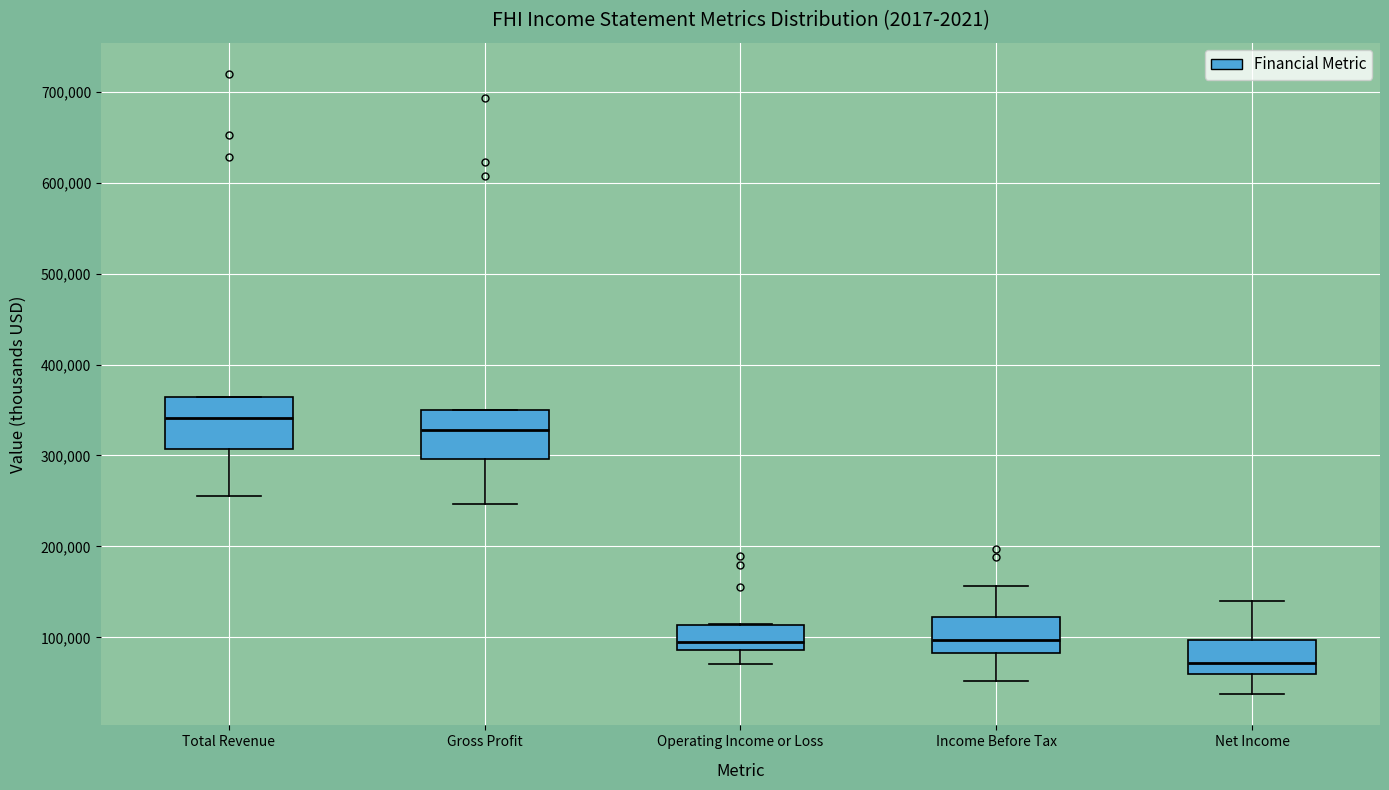

Reading left to right, transcribe this box plot: for each box, give where its median line is, the range the box spans, and where its two whiskers end, as read against the y-axis. The values are not printed on the chart, so give them approximately, as read against the axis.

Total Revenue: median 340000, box 310000 to 360000, whiskers 260000 to 360000
Gross Profit: median 330000, box 300000 to 350000, whiskers 250000 to 350000
Operating Income or Loss: median 100000, box 90000 to 110000, whiskers 70000 to 110000
Income Before Tax: median 100000, box 80000 to 120000, whiskers 50000 to 160000
Net Income: median 70000, box 60000 to 100000, whiskers 40000 to 140000